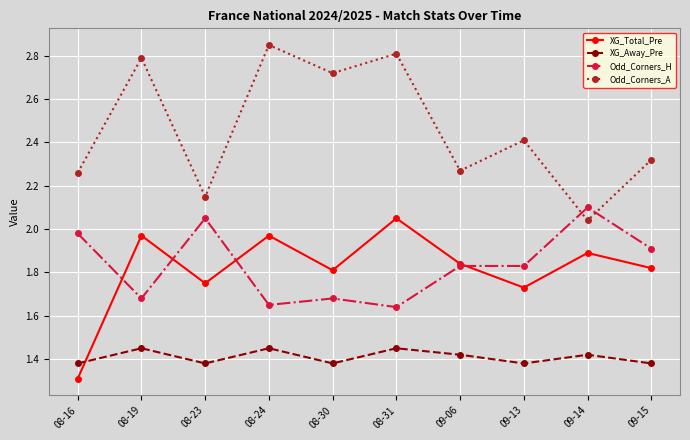

Is it true that XG_Away_Pre equals 2.4 at 08-24?

False